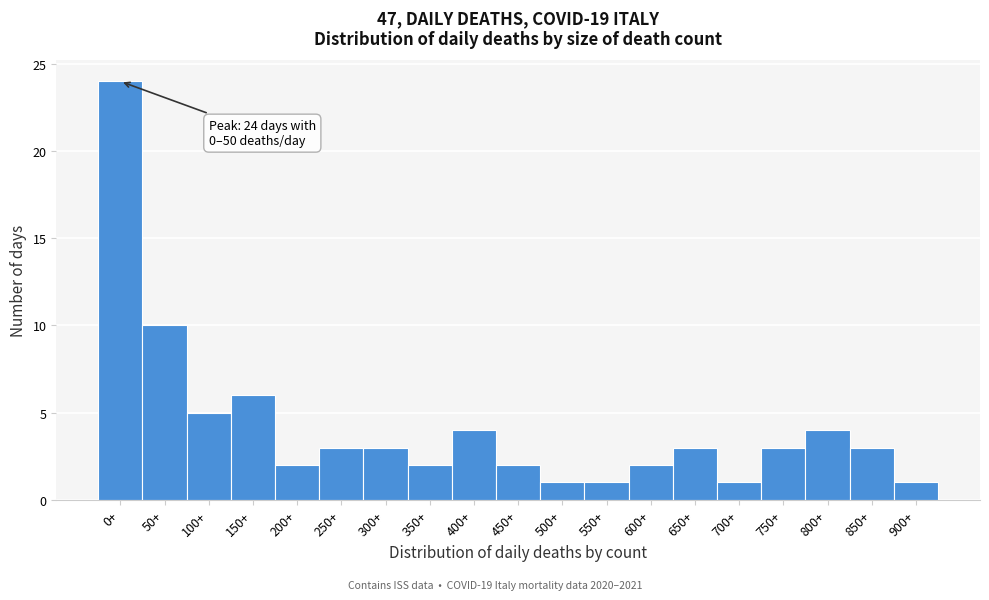

Reading right to left, what are all the values shown in this chart?

1	3	4	3	1	3	2	1	1	2	4	2	3	3	2	6	5	10	24